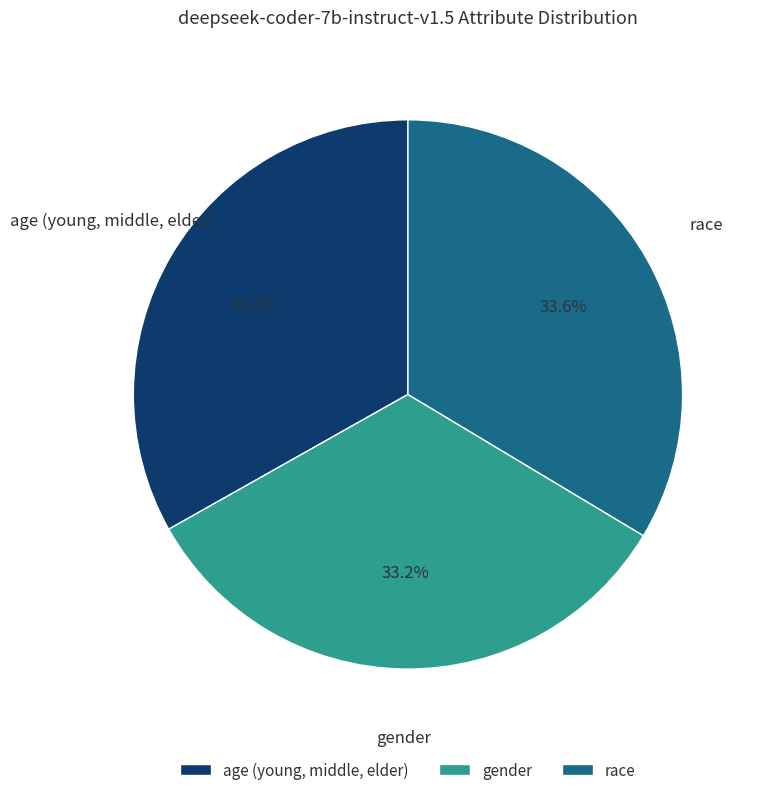

Is there a majority slice in this chart?

No